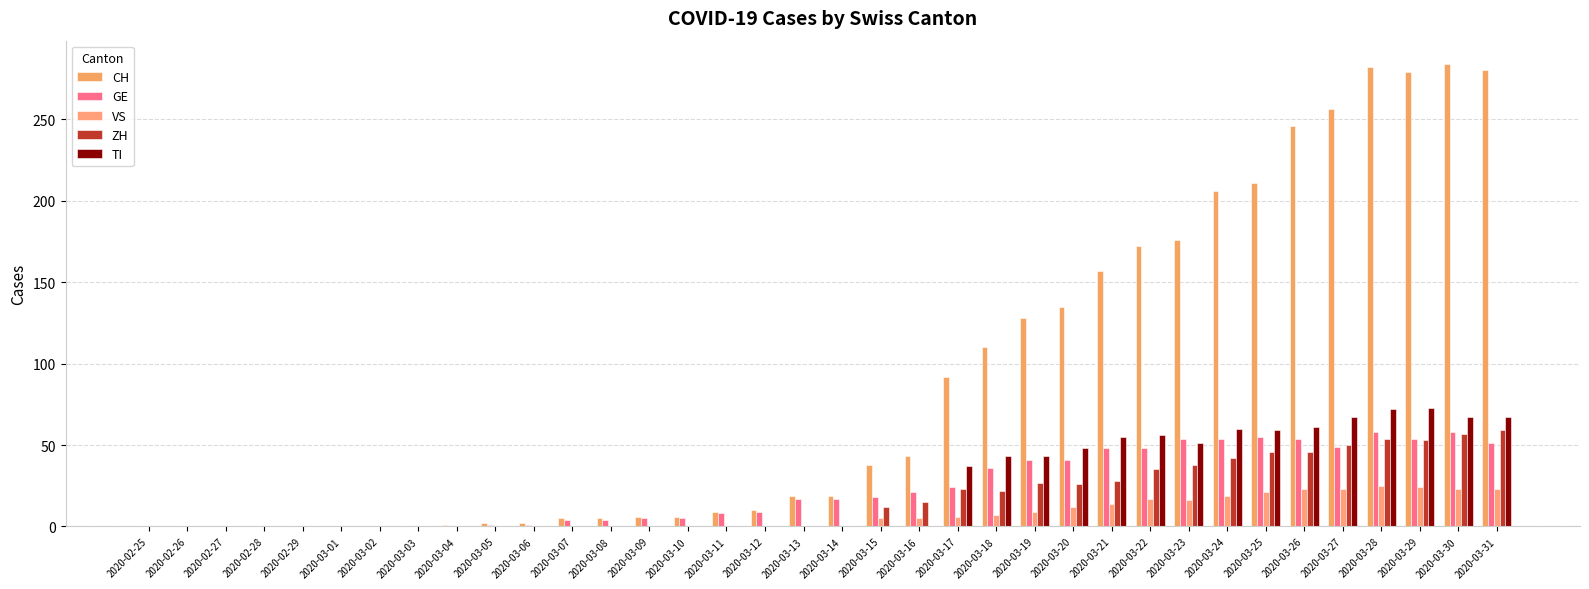

What are all the series names shown in the legend?

CH, GE, VS, ZH, TI